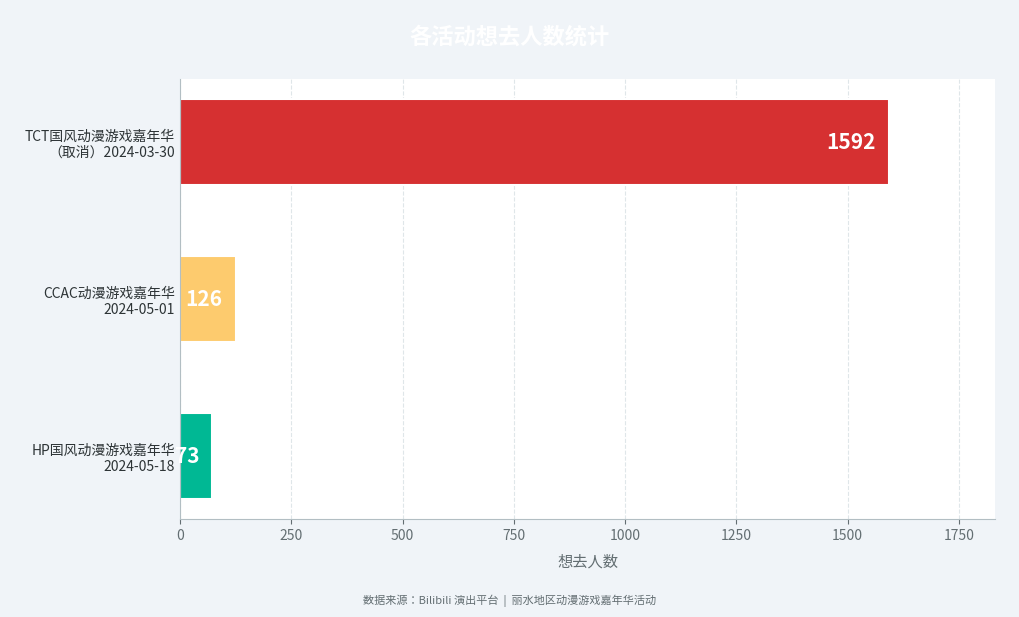

How many bars are there in total?

3